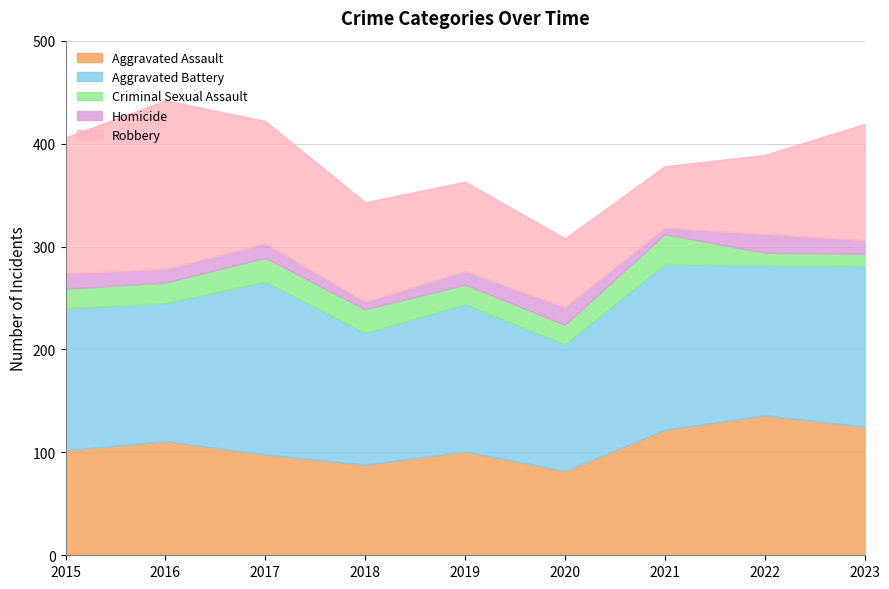

True or false: Aggravated Assault has a value of 88 at 2018.

True